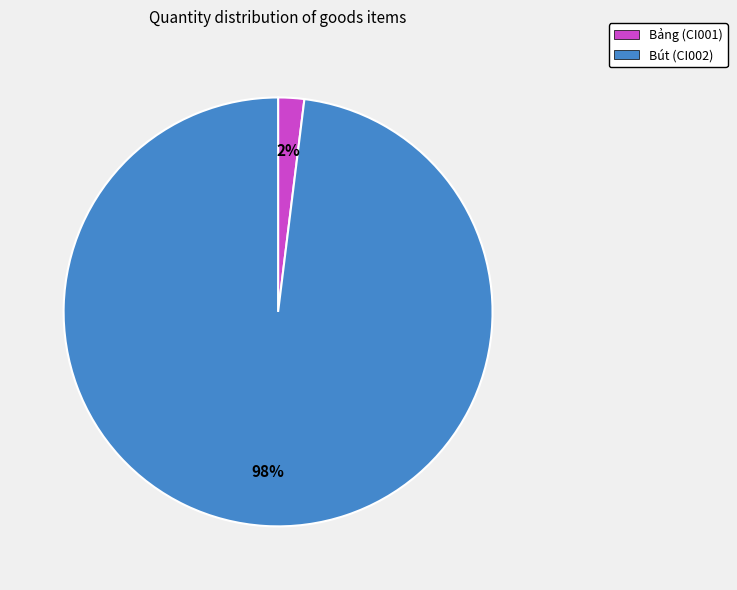

Combined, do Bảng (CI001) and Bút (CI002) account for over 50%?

Yes